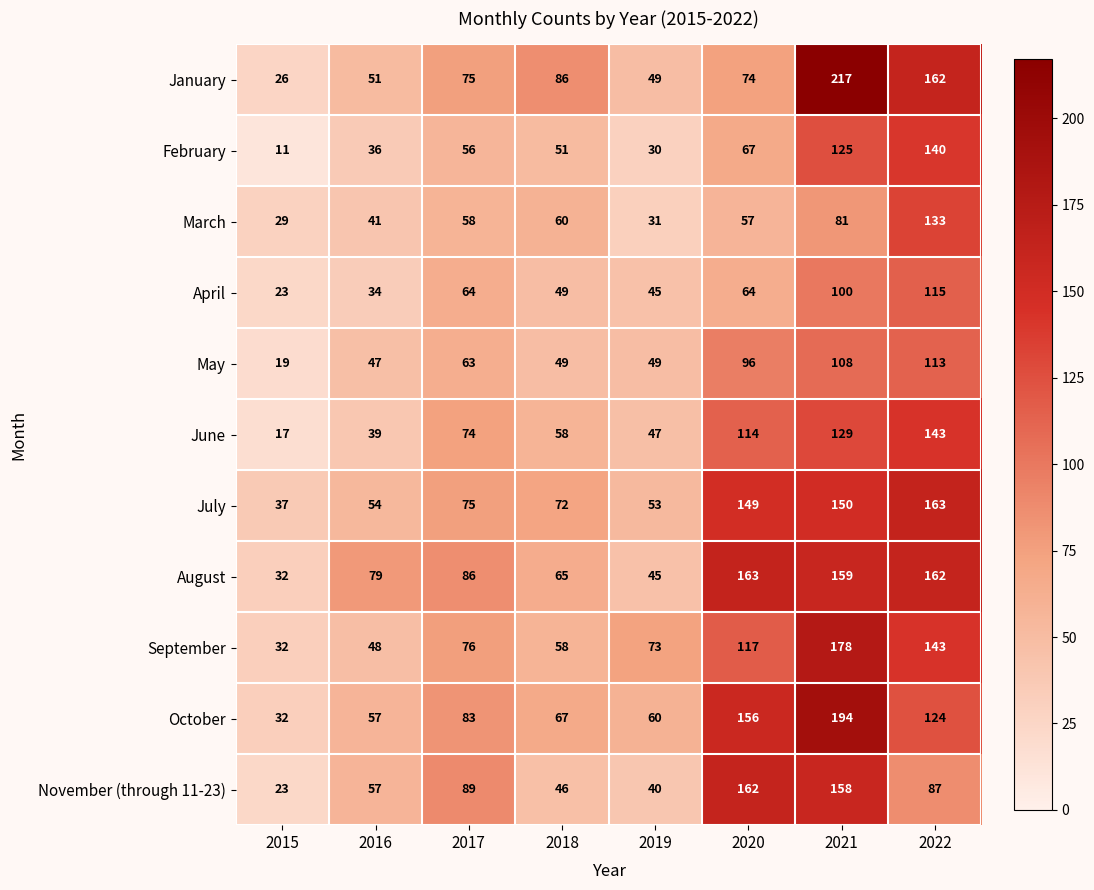

At how many categories does at least one series exceed 42?

7